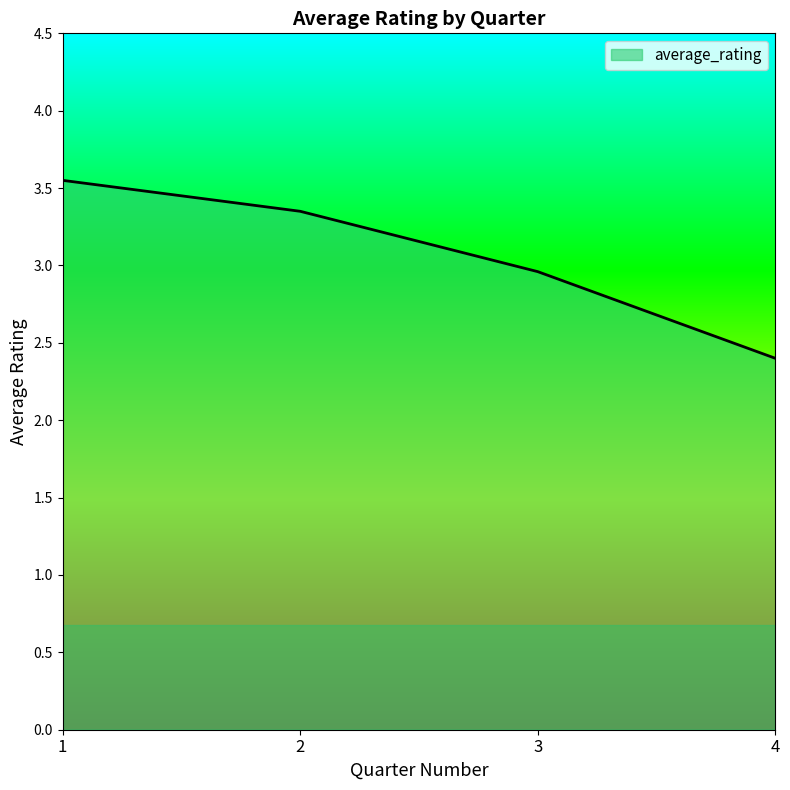

Which label corresponds to the smallest value in the chart?

4